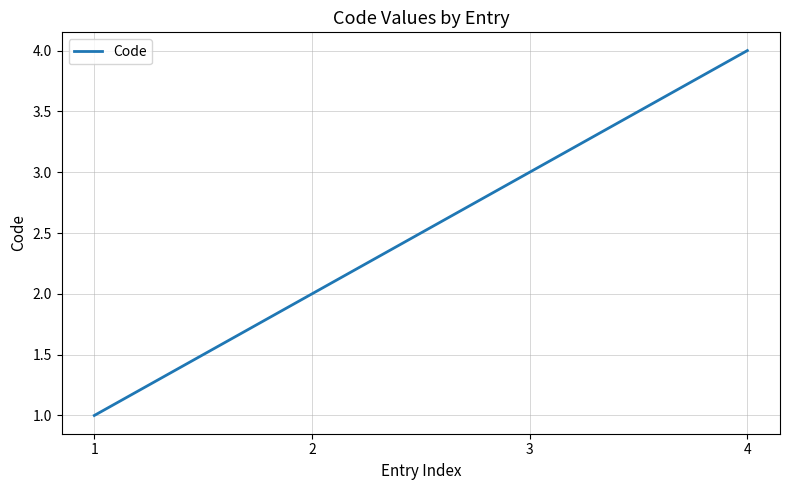

Does the chart have visible grid lines?

Yes